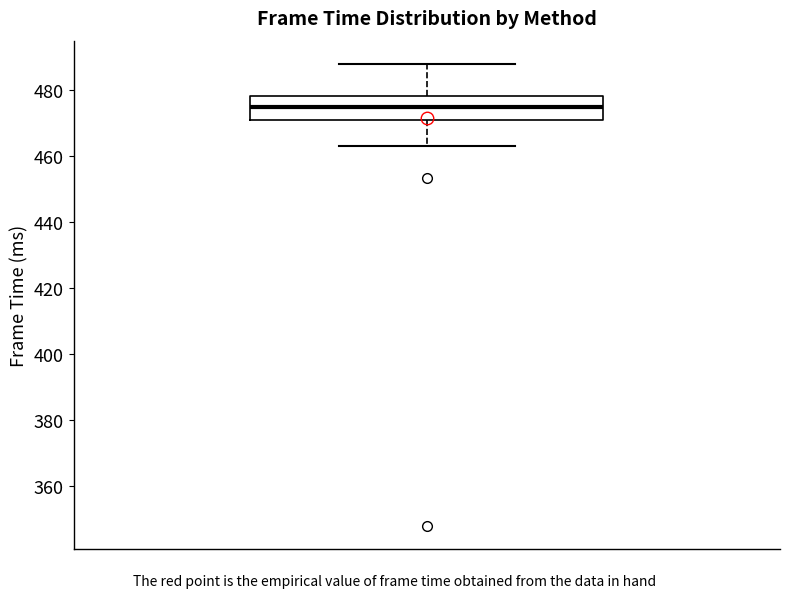

Read this box plot against the y-axis: the position of the median line, the range covered by the box, and the ends of both whiskers. The values are not printed on the chart, so give them approximately, as read against the axis.

median 474, box 470 to 478, whiskers 462 to 488